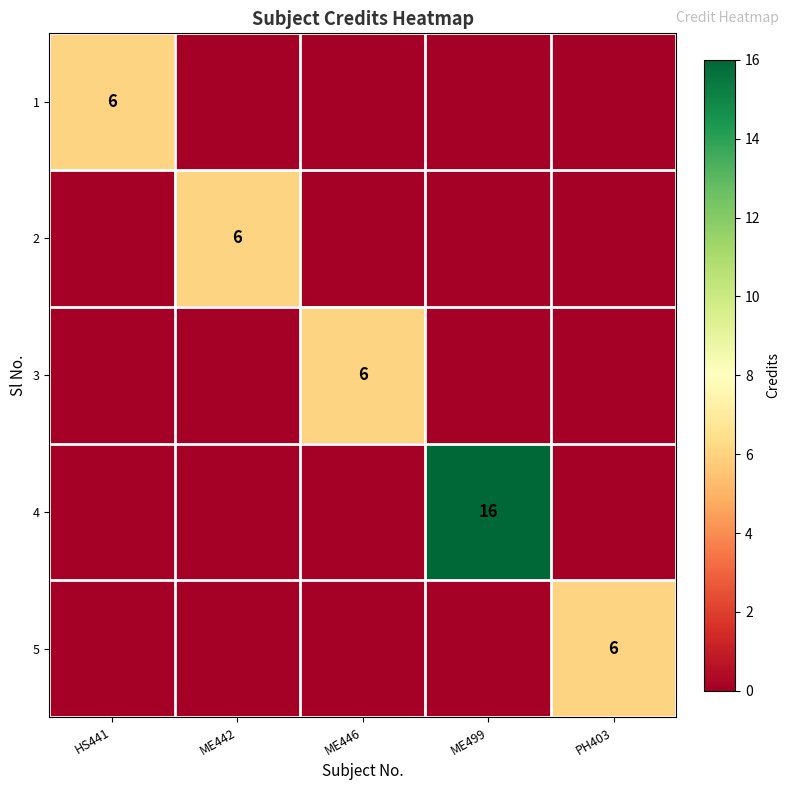

The 5 series shows 2 at PH403. True or false?

False